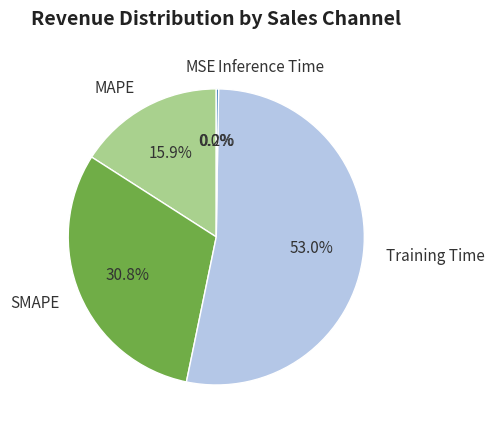

To the nearest percent, what portion does SMAPE represent?

31%